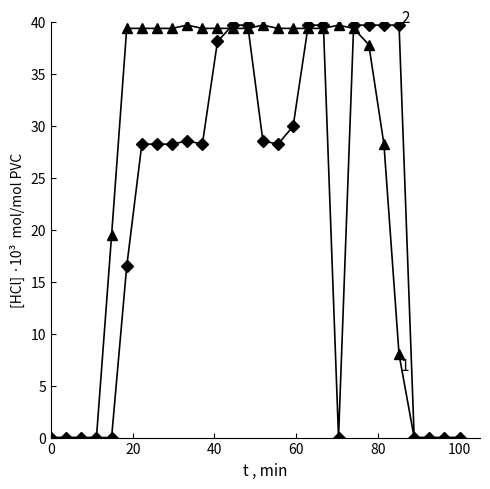

What is the greatest value displayed?

39.7